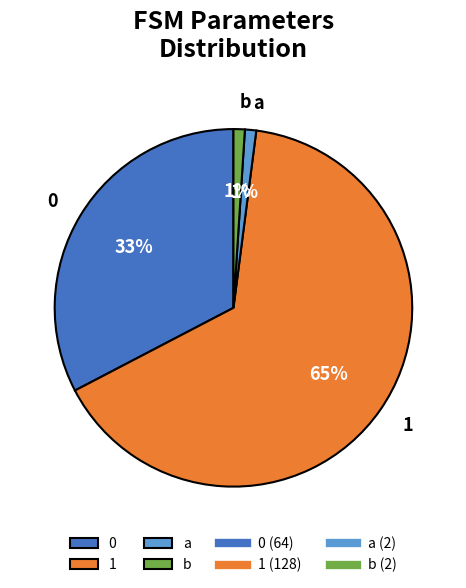

Is there a majority slice in this chart?

Yes